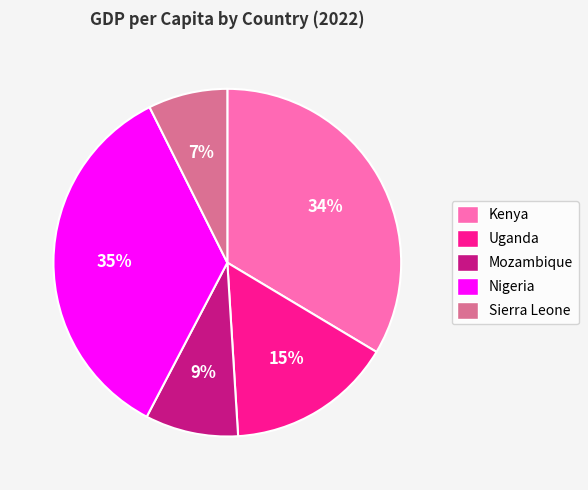

Rank the categories by value from lowest to highest.

Sierra Leone, Mozambique, Uganda, Kenya, Nigeria